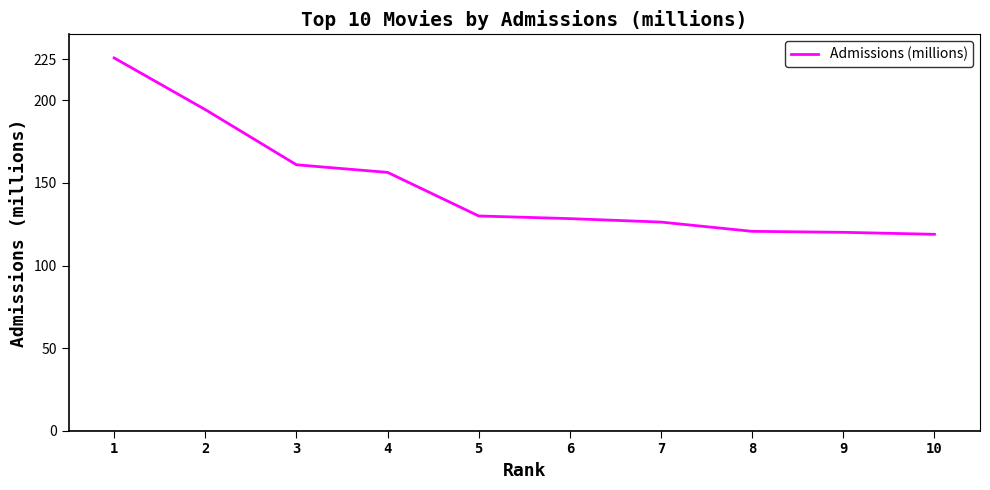

What is the difference between the maximum and minimum values?

106.8